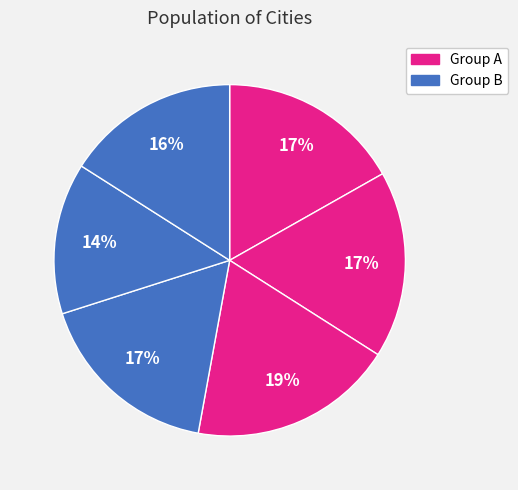

How many slices are in this pie chart?

6